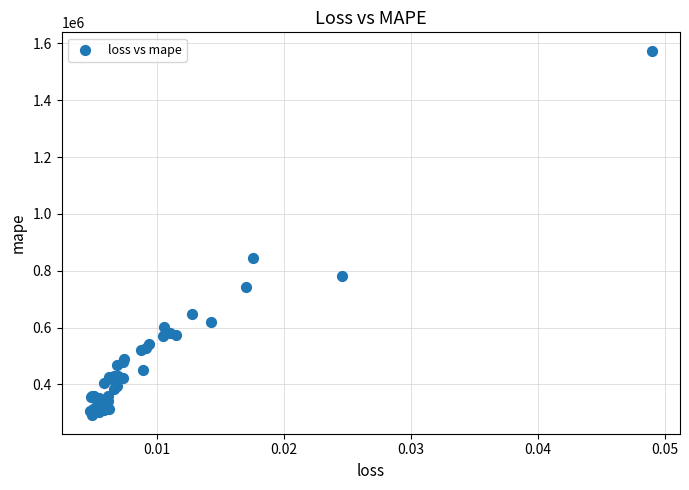

What Y value in the scatter plot is closest to 932923?

845814.7